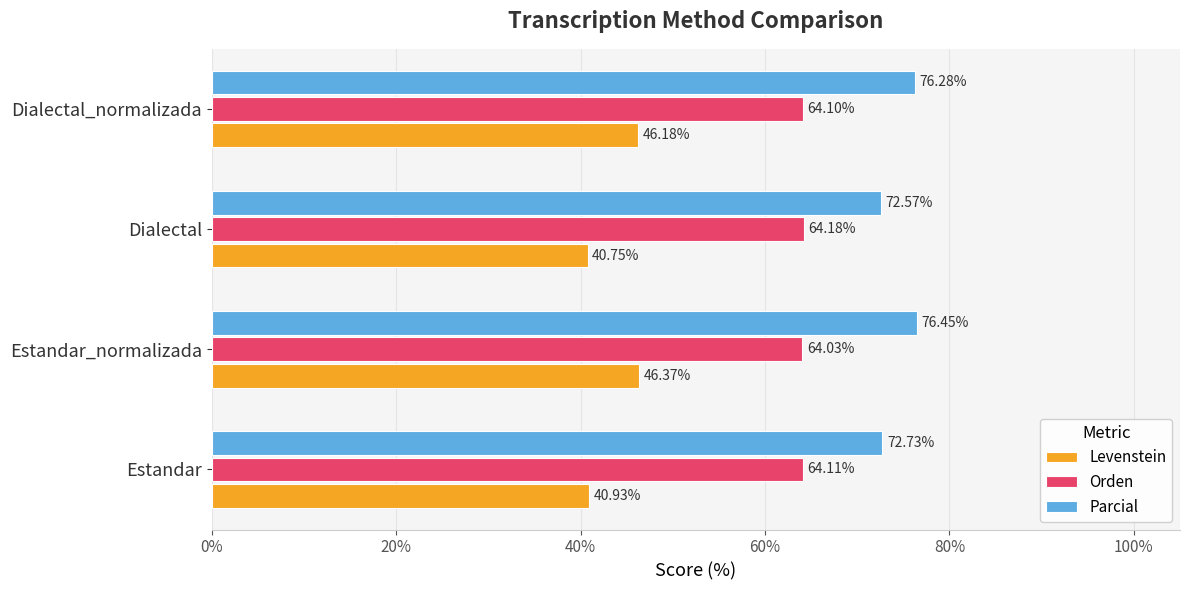

What is the total value across all series at Dialectal_normalizada?

186.6